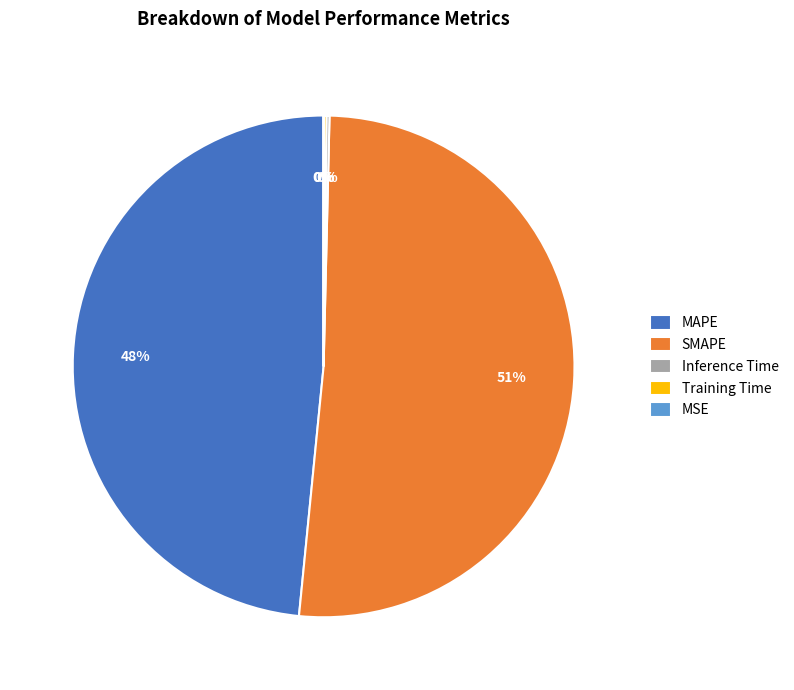

To the nearest percent, what is the average slice percentage?

20%